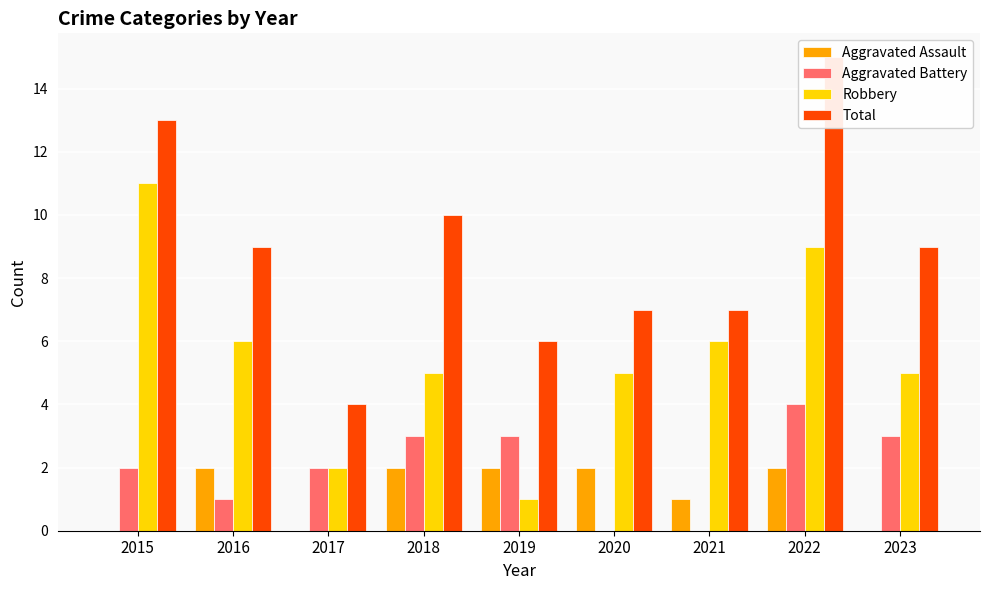

How many data points does each series have?

9